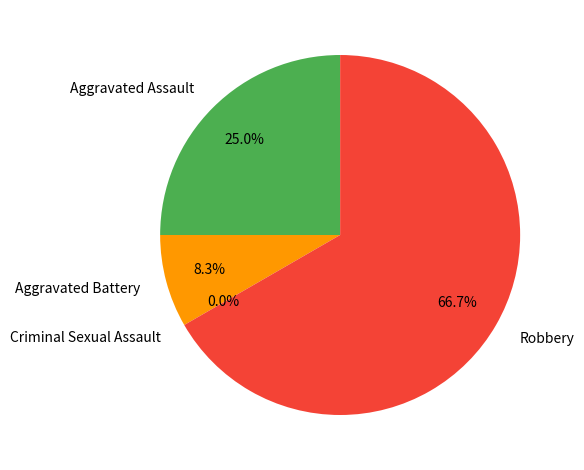

Is it true that Criminal Sexual Assault is 1% of the pie?

False